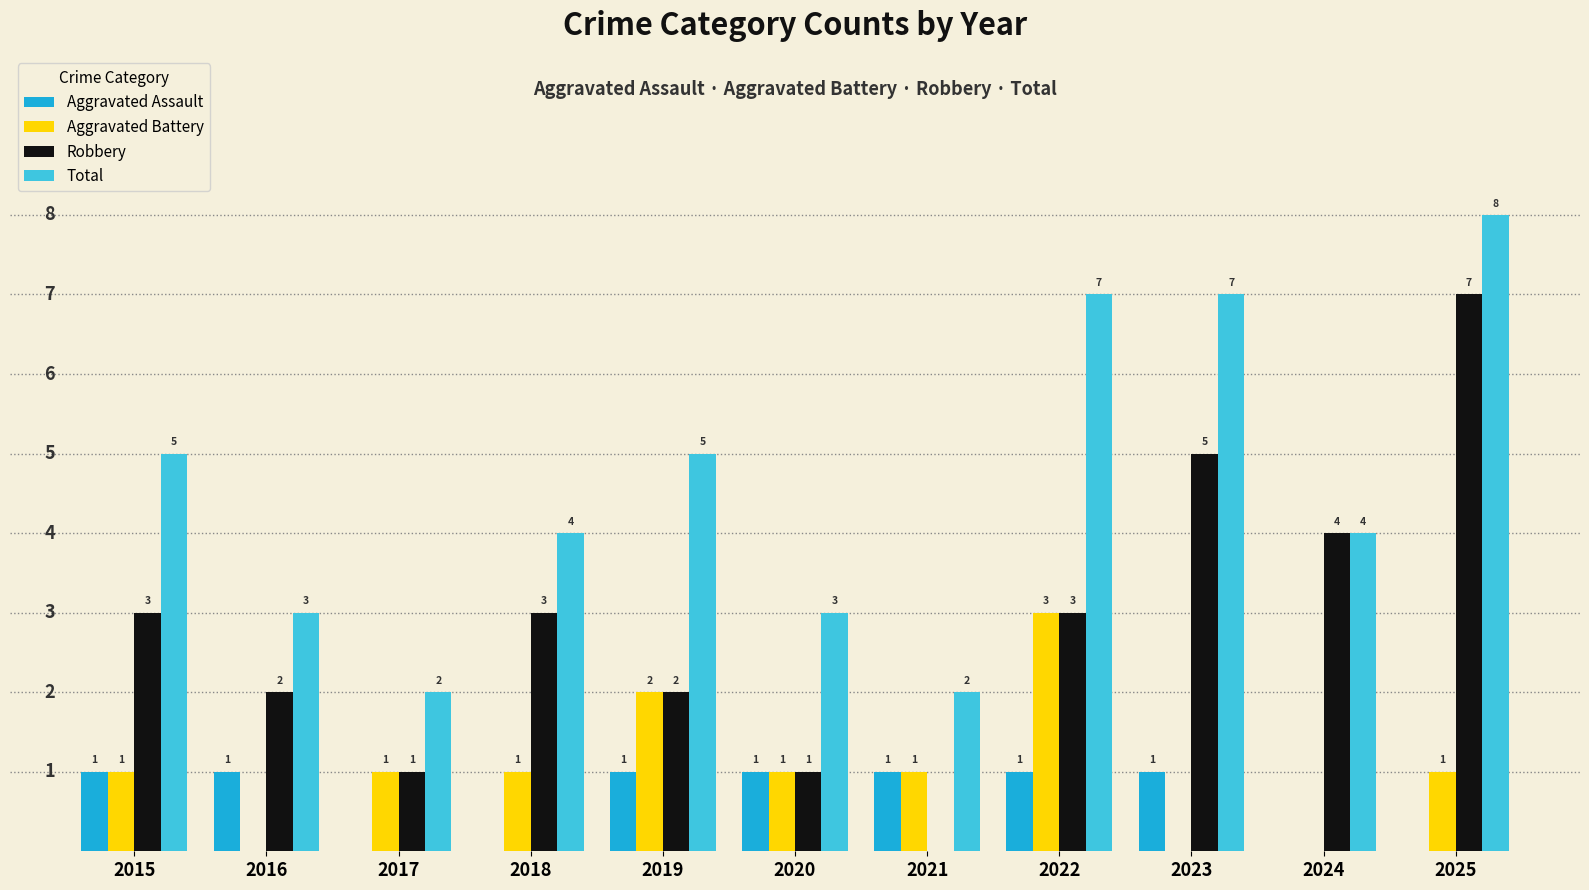

How many Total values are between 3 and 7?

8